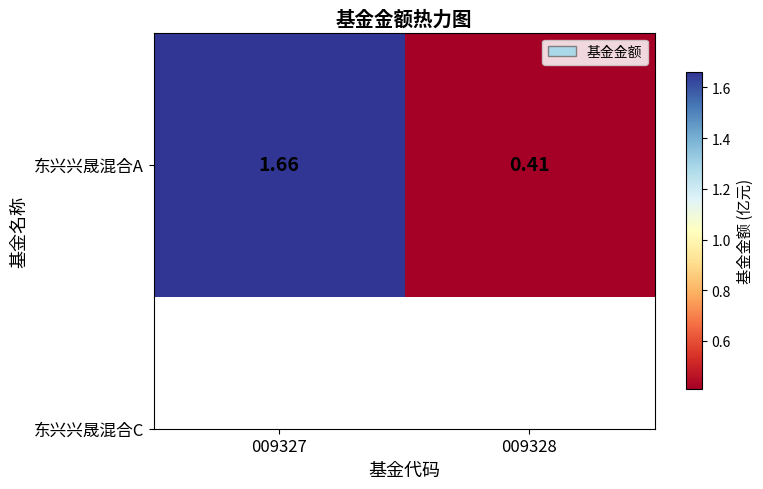

How many values are between 0 and 1?

1